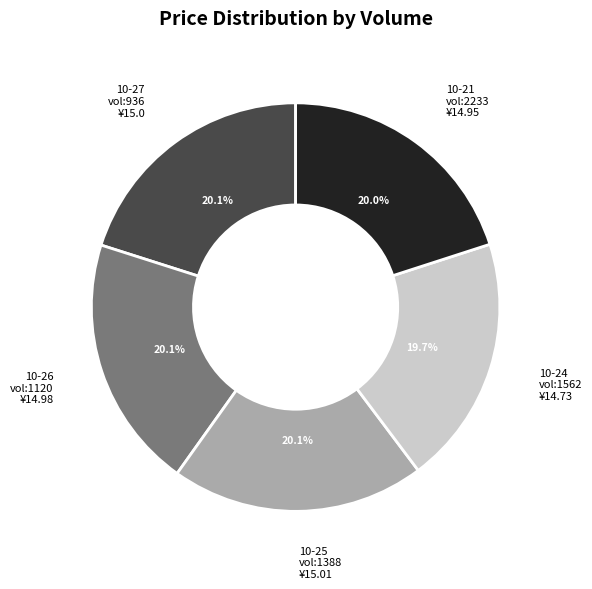

Is there any slice that represents more than half of the pie?

No